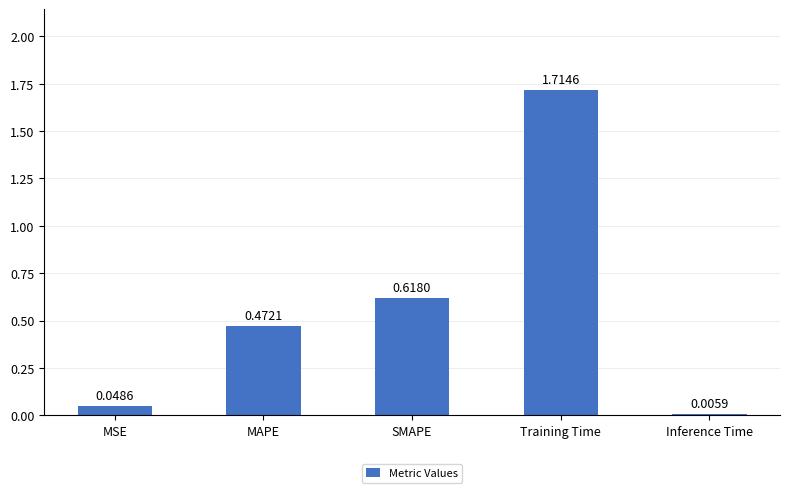

Which category has the highest value across all series?

Training Time